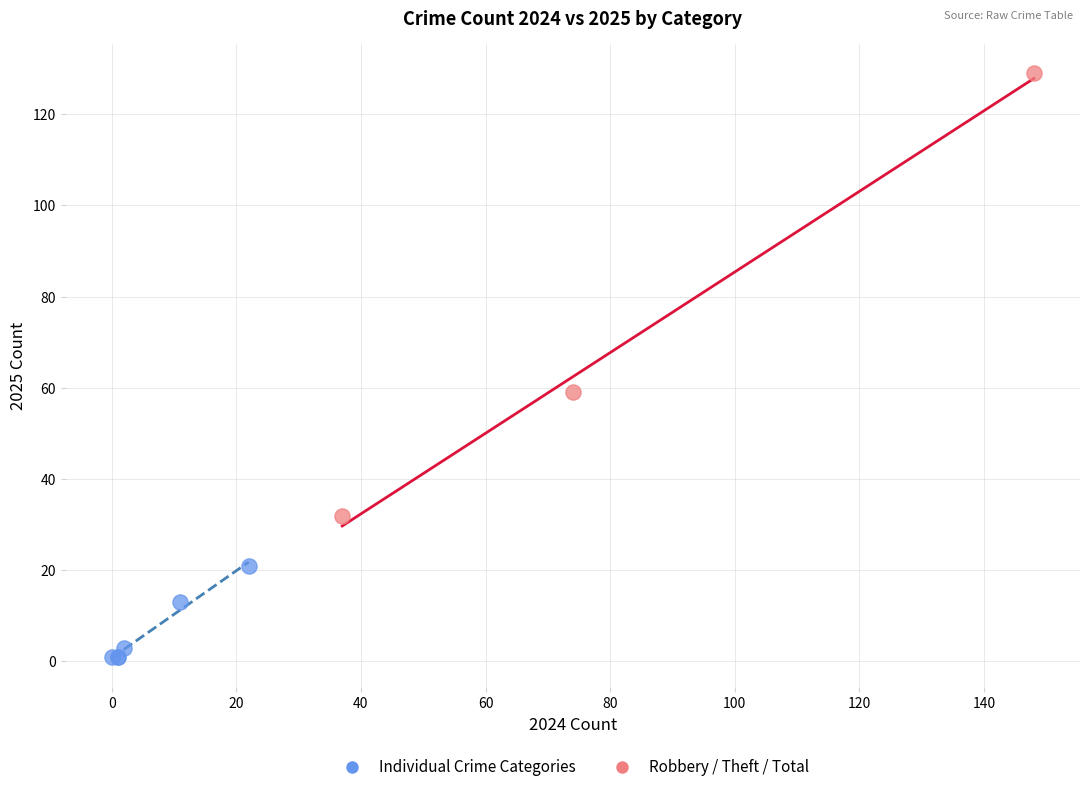

Which series has the widest spread of Y values?

Robbery / Theft / Total